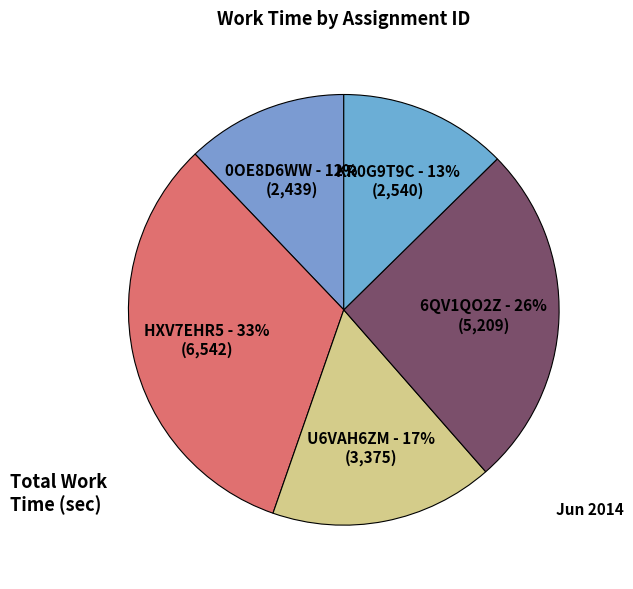

Does any single category account for the majority?

No